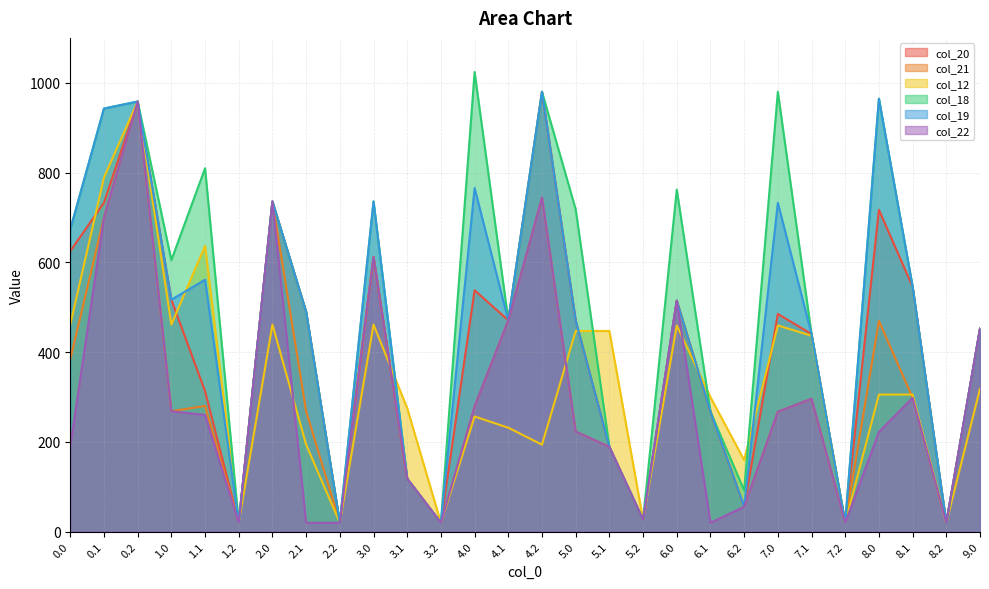

In col_12, how many points are higher than both neighbors (excluding endpoints)?

7